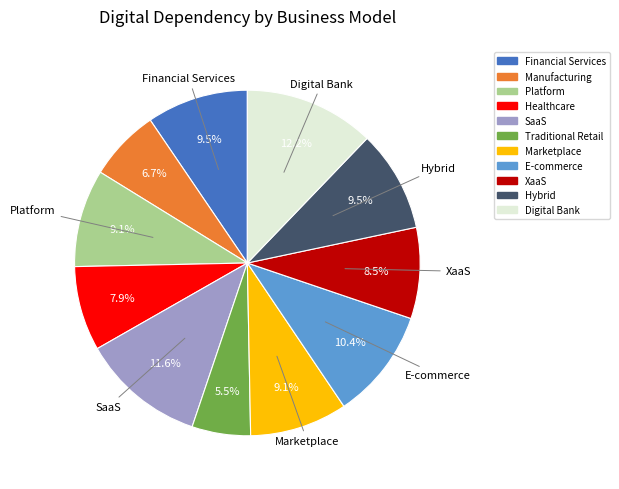

Combined, what portion of the pie is Financial Services and E-commerce?

19.9%